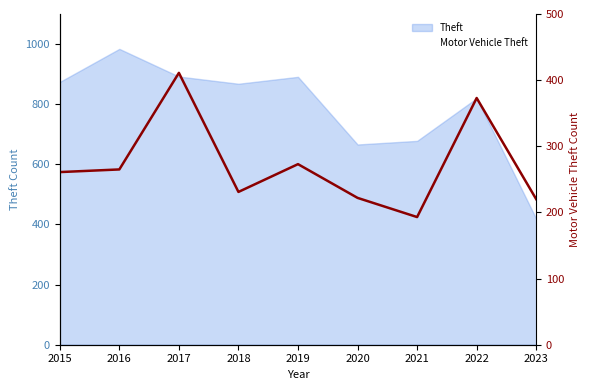

At which category does the chart reach its minimum across all series?

2021